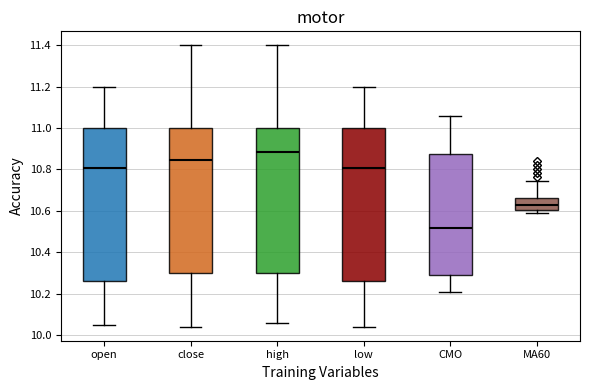

Reading left to right, read every box against the y-axis: the position of its median line, the range the box covers, and the ends of its whiskers. The values are not printed on the chart, so give them approximately, as read against the axis.

open: median 10.80, box 10.26 to 11.00, whiskers 10.06 to 11.20
close: median 10.84, box 10.30 to 11.00, whiskers 10.04 to 11.40
high: median 10.88, box 10.30 to 11.00, whiskers 10.06 to 11.40
low: median 10.80, box 10.26 to 11.00, whiskers 10.04 to 11.20
CMO: median 10.52, box 10.30 to 10.88, whiskers 10.20 to 11.06
MA60: median 10.64, box 10.60 to 10.66, whiskers 10.60 (just below the box's lower edge) to 10.74